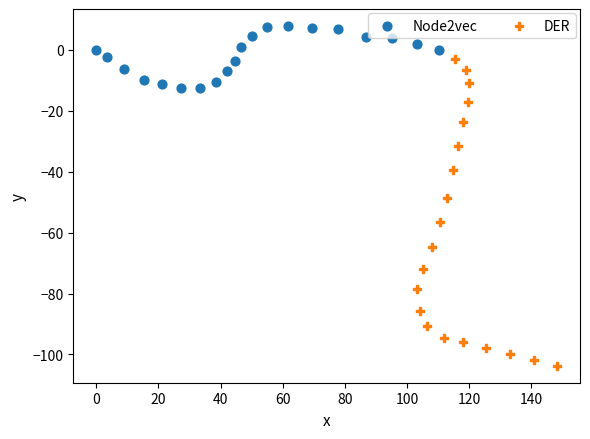

Which series contains the highest Y value?

Node2vec